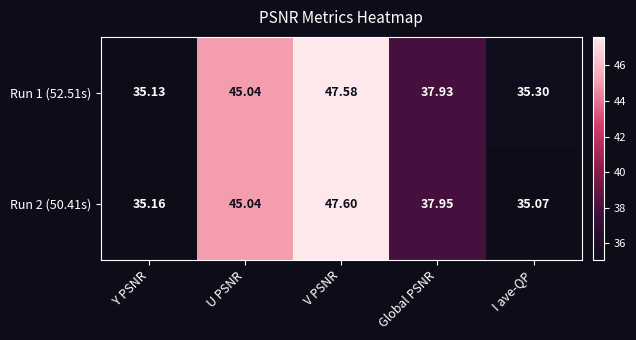

At which category is the sum across all series the highest?

V PSNR